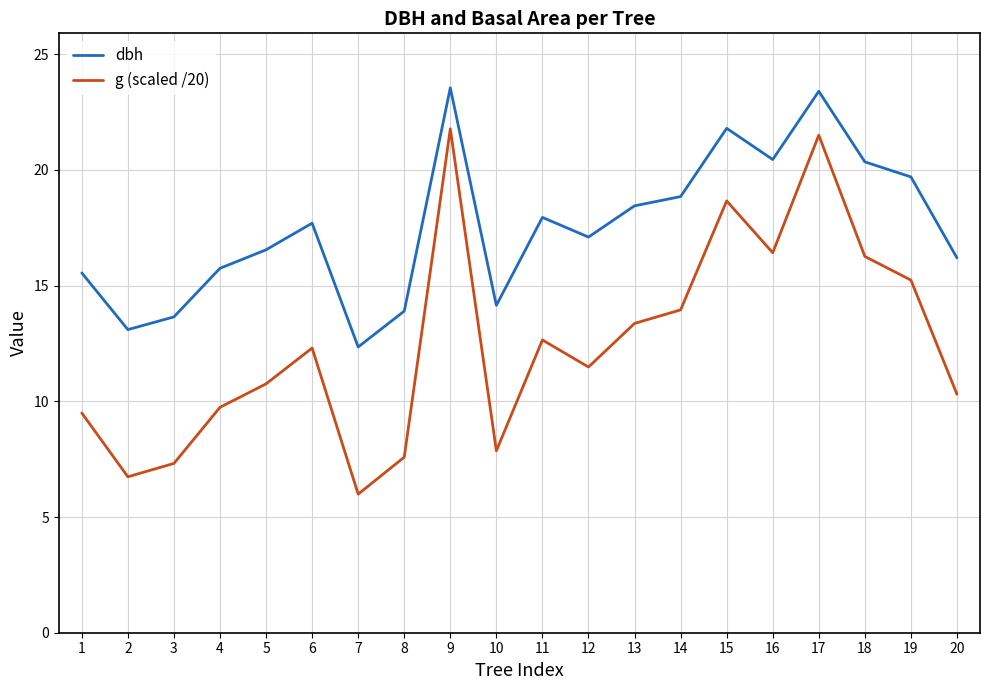

What is the maximum value shown in the chart?

23.6